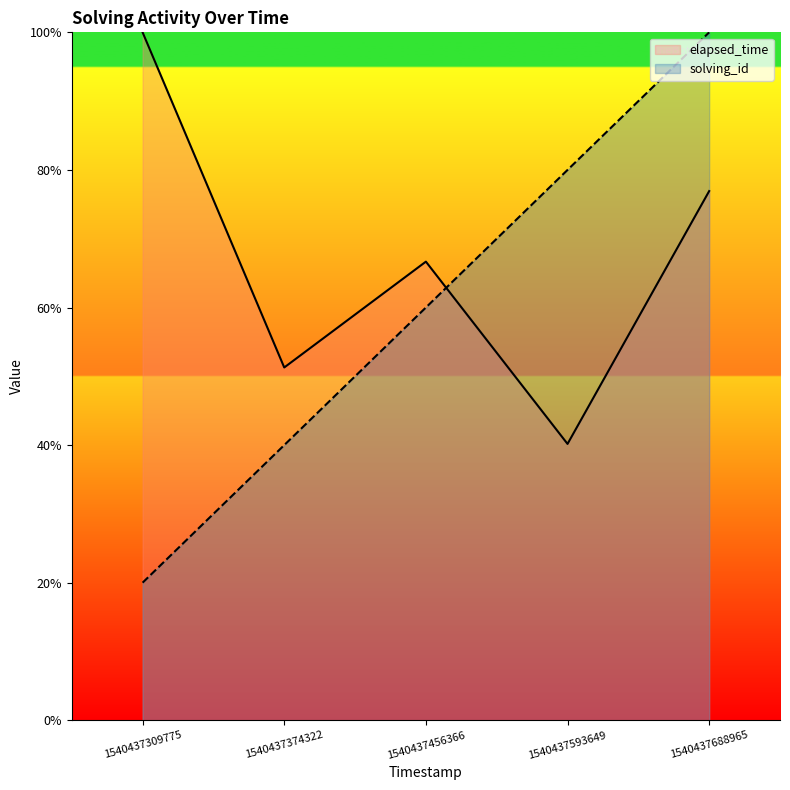

Which series has the largest total across all categories?

elapsed_time